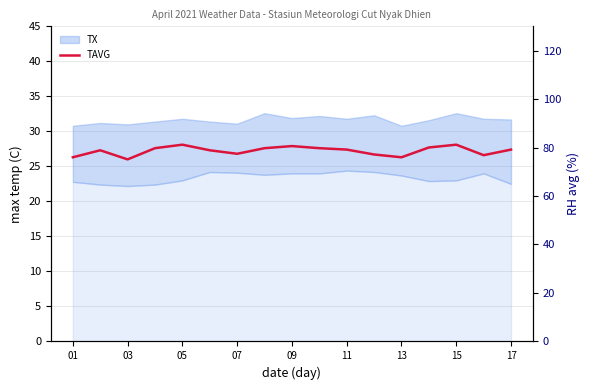

What is the difference between the maximum and minimum values?

2.1